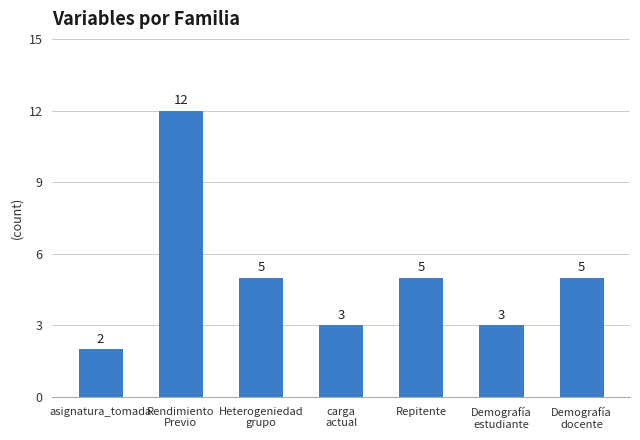

Which label corresponds to the largest value in the chart?

Rendimiento
Previo